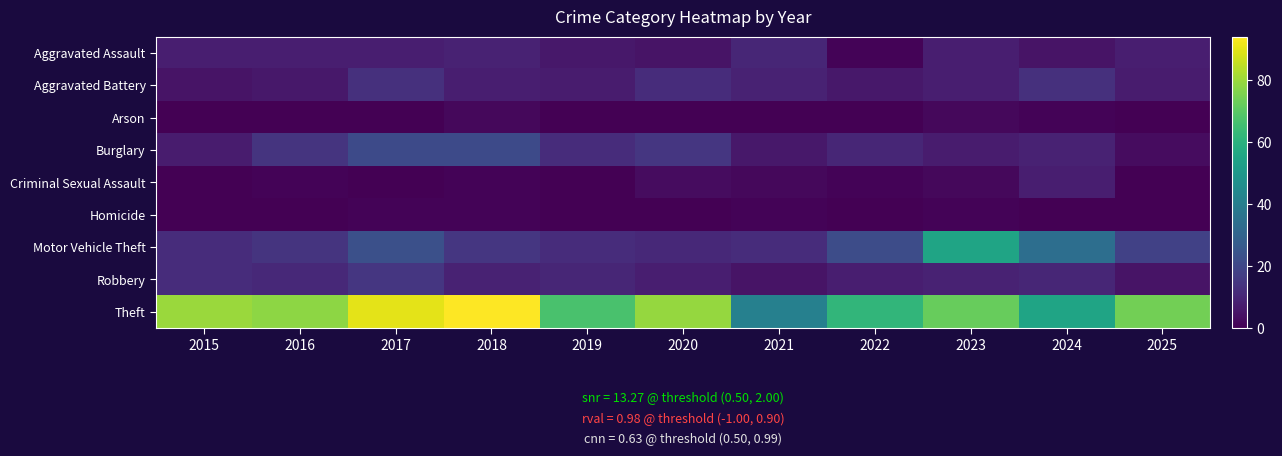

At how many categories does at least one series exceed 72?

6